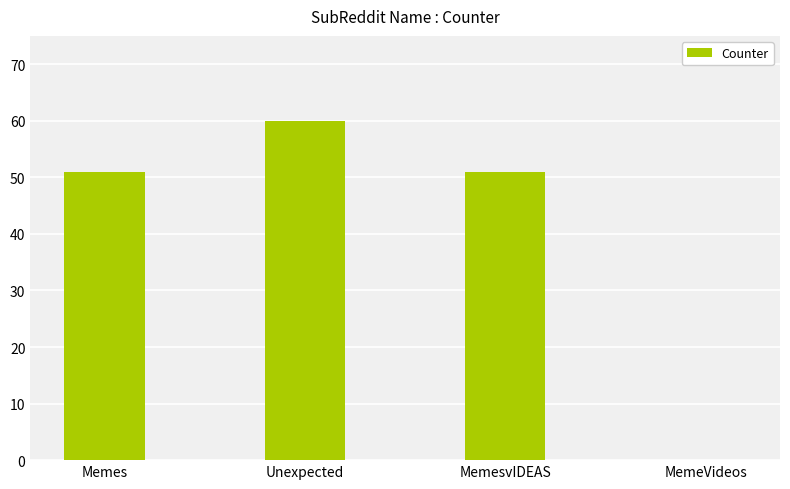

What is the change in value from Memes to Unexpected?

+9